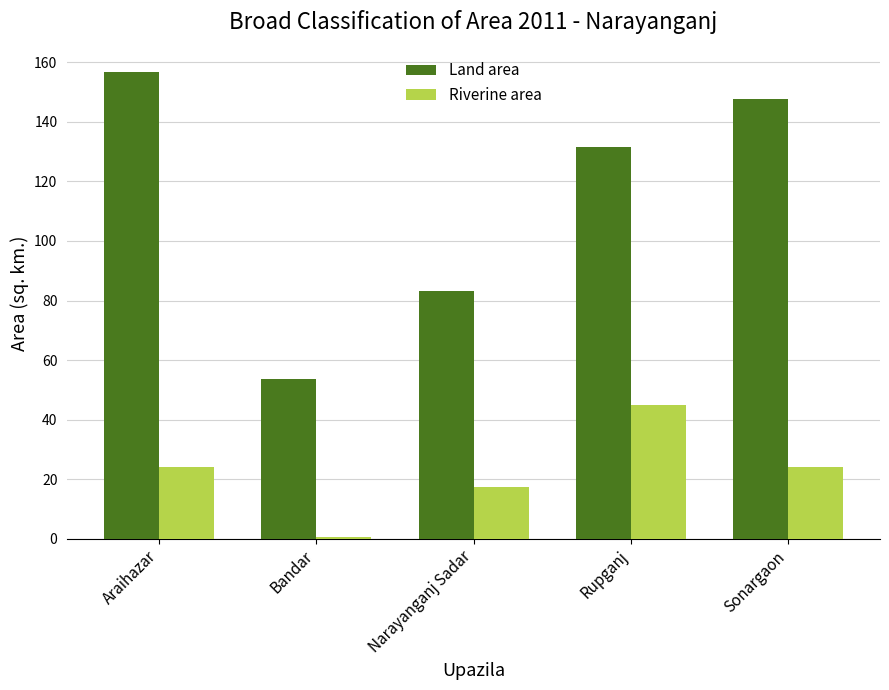

What is the total value across all series at Sonargaon?

171.7